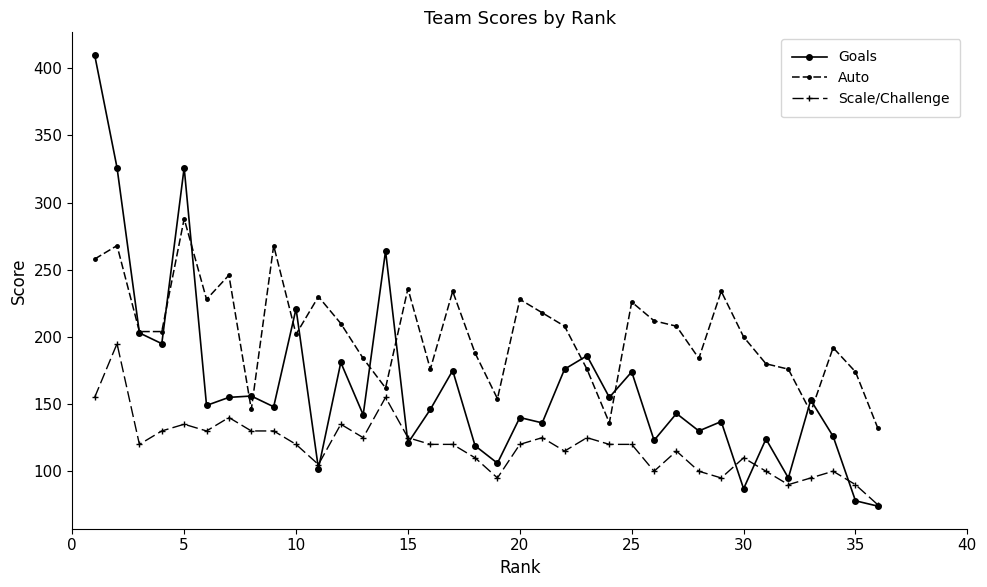

What is the difference between the second highest and second lowest values in the Scale/Challenge series?

65